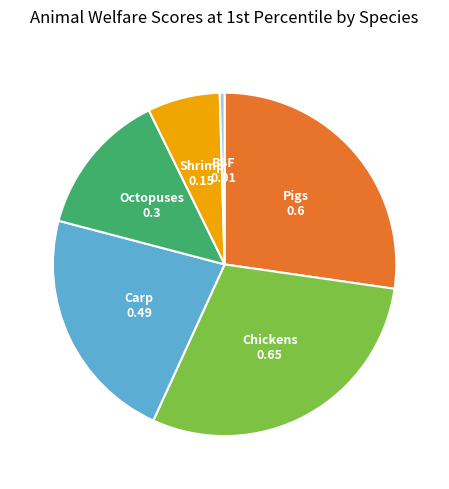

Does any single category account for the majority?

No